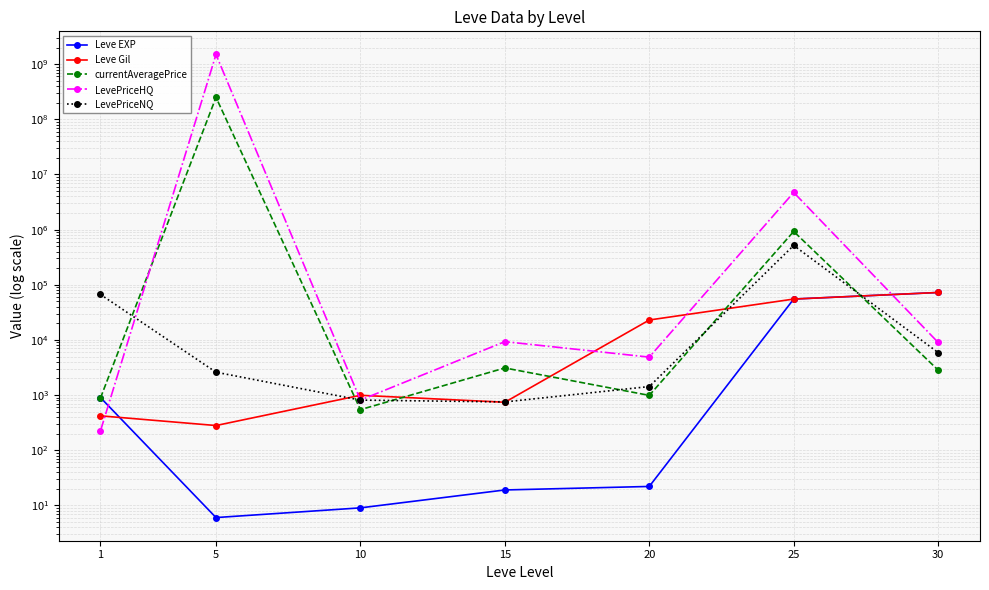

Read the Leve Gil value at 30.

72430.0